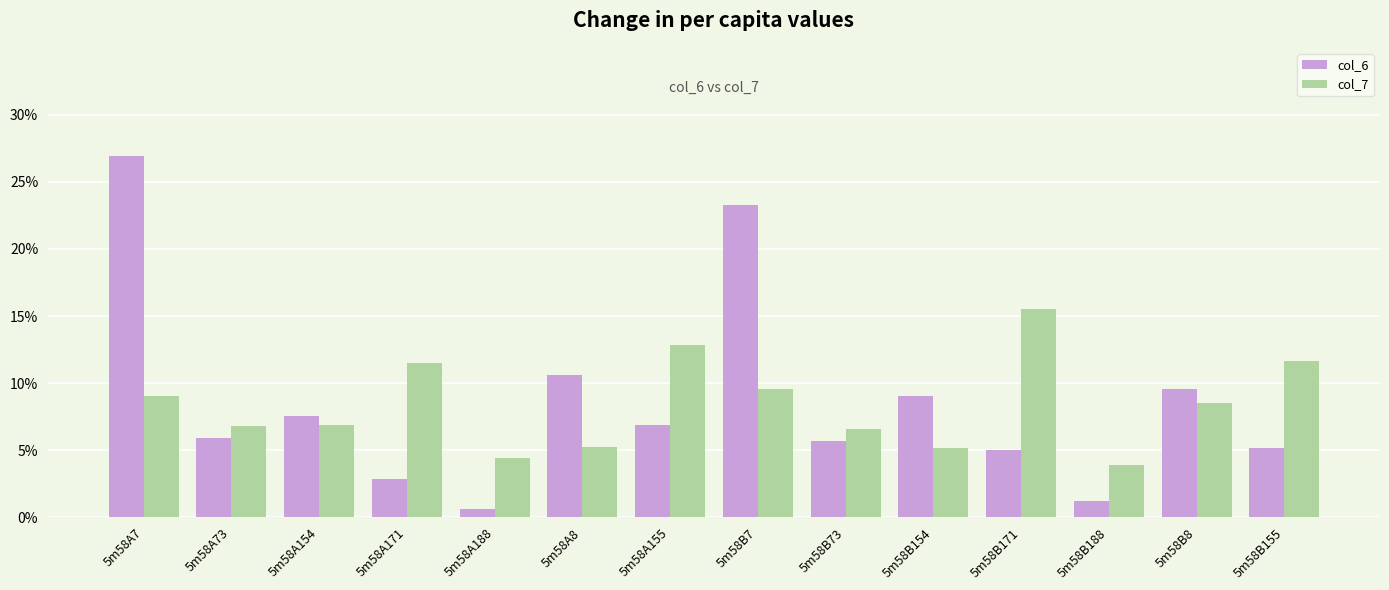

What is the difference between the maximum and minimum values in the col_7 series?

11.6